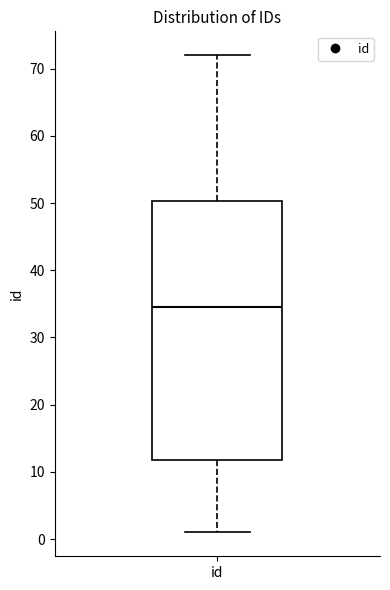

Read this box plot against the y-axis: the position of the median line, the range covered by the box, and the ends of both whiskers. The values are not printed on the chart, so give them approximately, as read against the axis.

median 35, box 12 to 50, whiskers 1 to 72